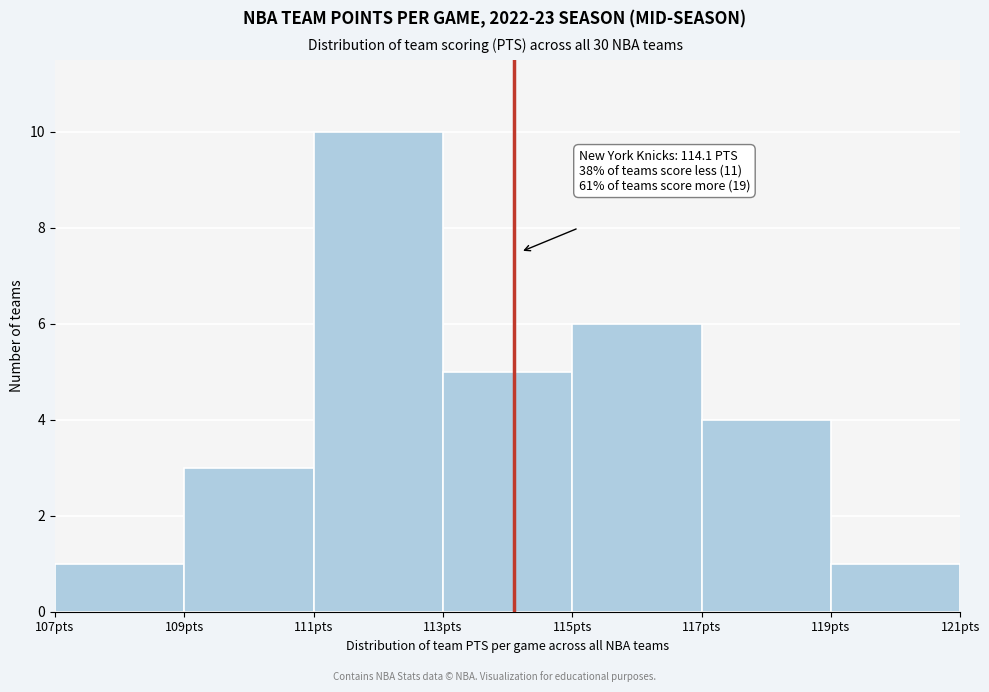

Over which range of the x-axis is the bar tallest?

111 to 113